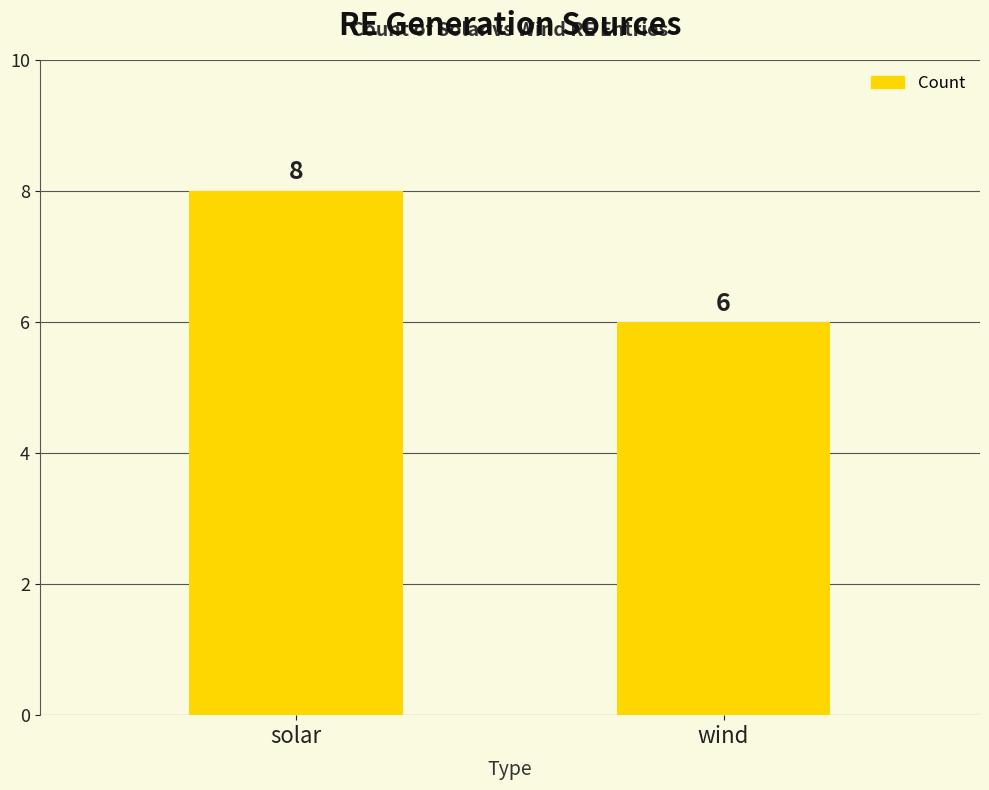

What is the difference between the values at wind and solar?

2